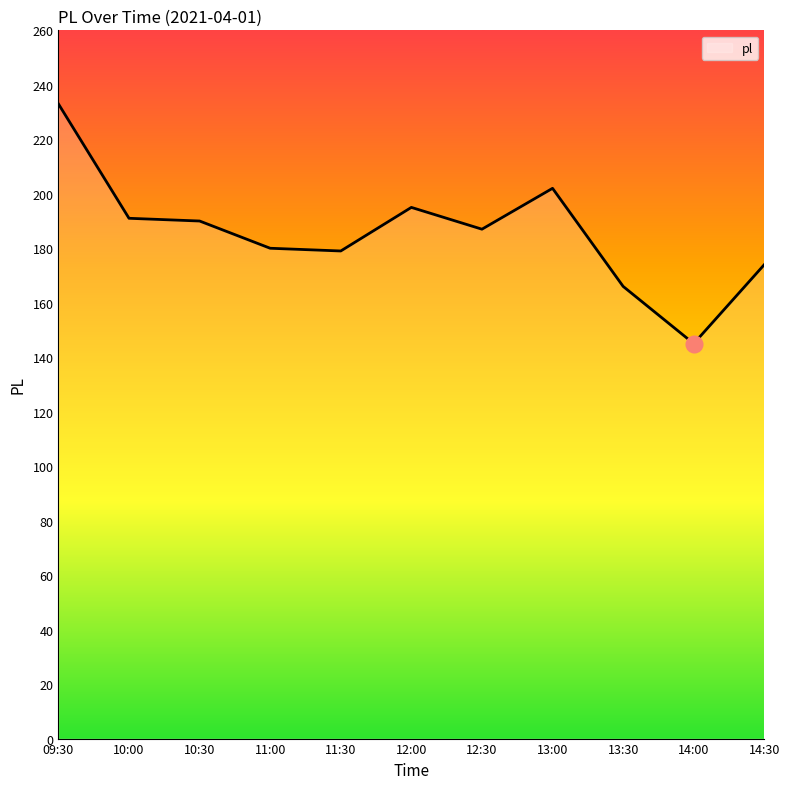

The chart shows a value of 180 at 11:00. True or false?

True